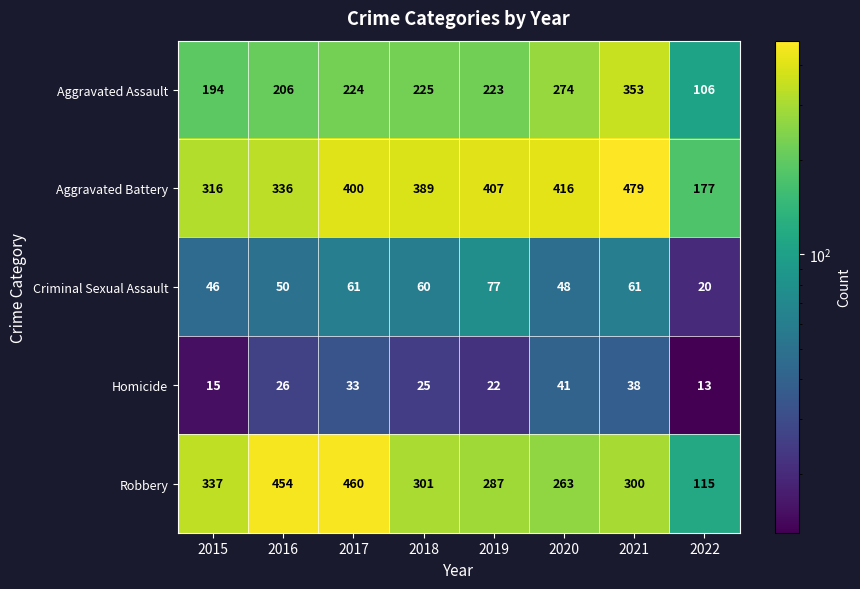

Rank the series at 2022 from lowest to highest value.

Homicide, Criminal Sexual Assault, Aggravated Assault, Robbery, Aggravated Battery